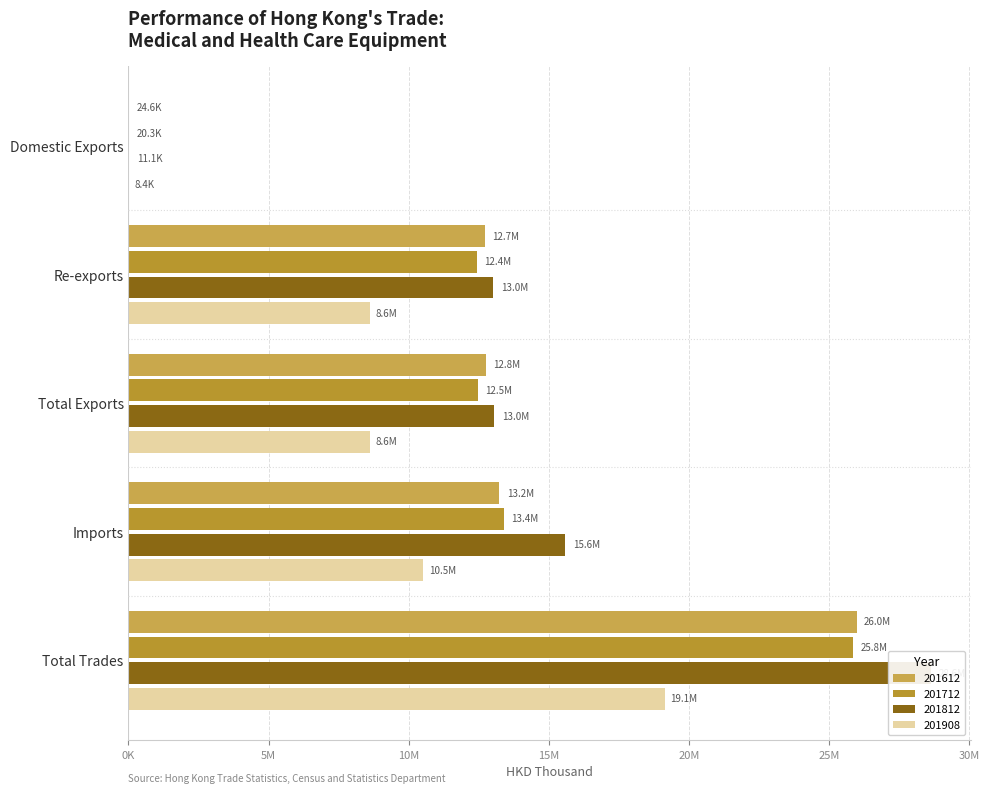

Which series has the largest total across all categories?

201812